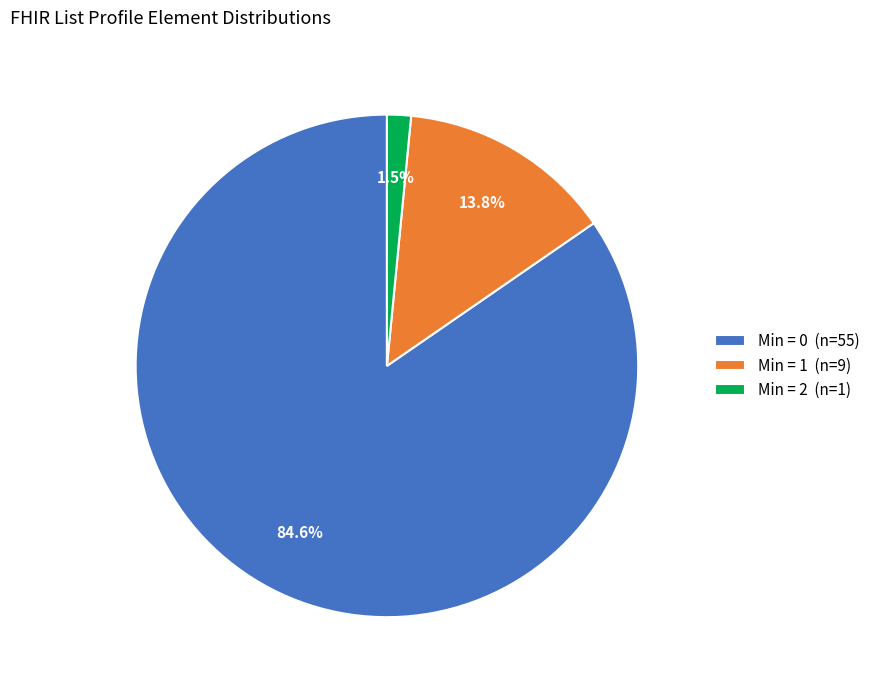

Do Min = 1 (n=9) and Min = 2 (n=1) together represent more than half of the pie?

No